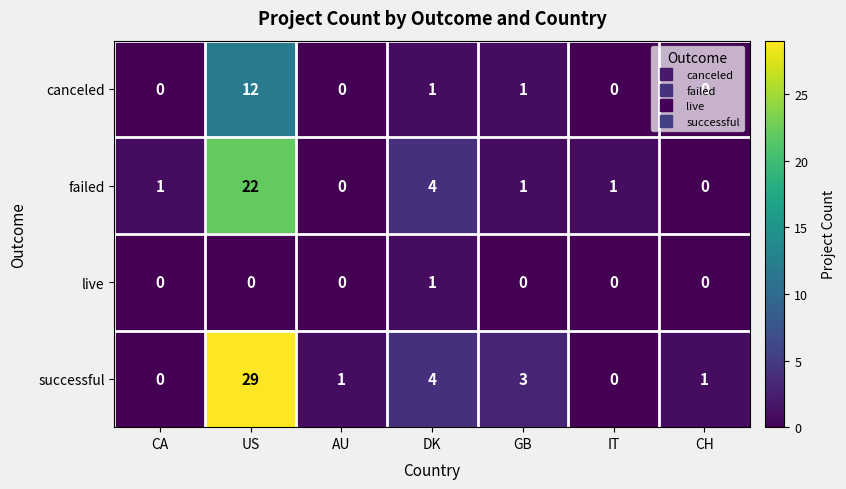

How many values in the live series exceed 0?

1